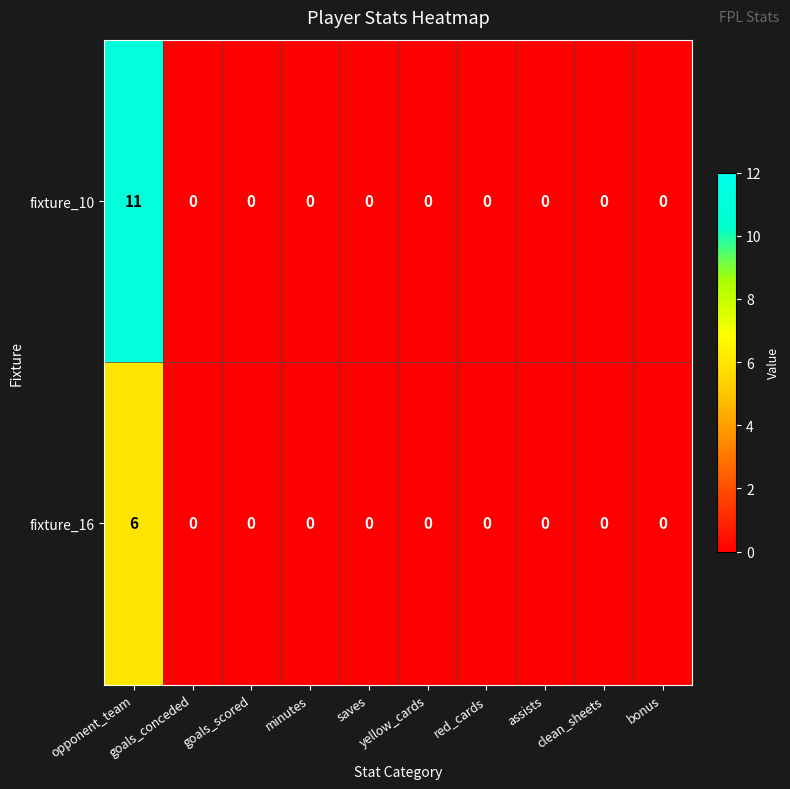

What is the difference between the maximum and second lowest values in the fixture_10 series?

11